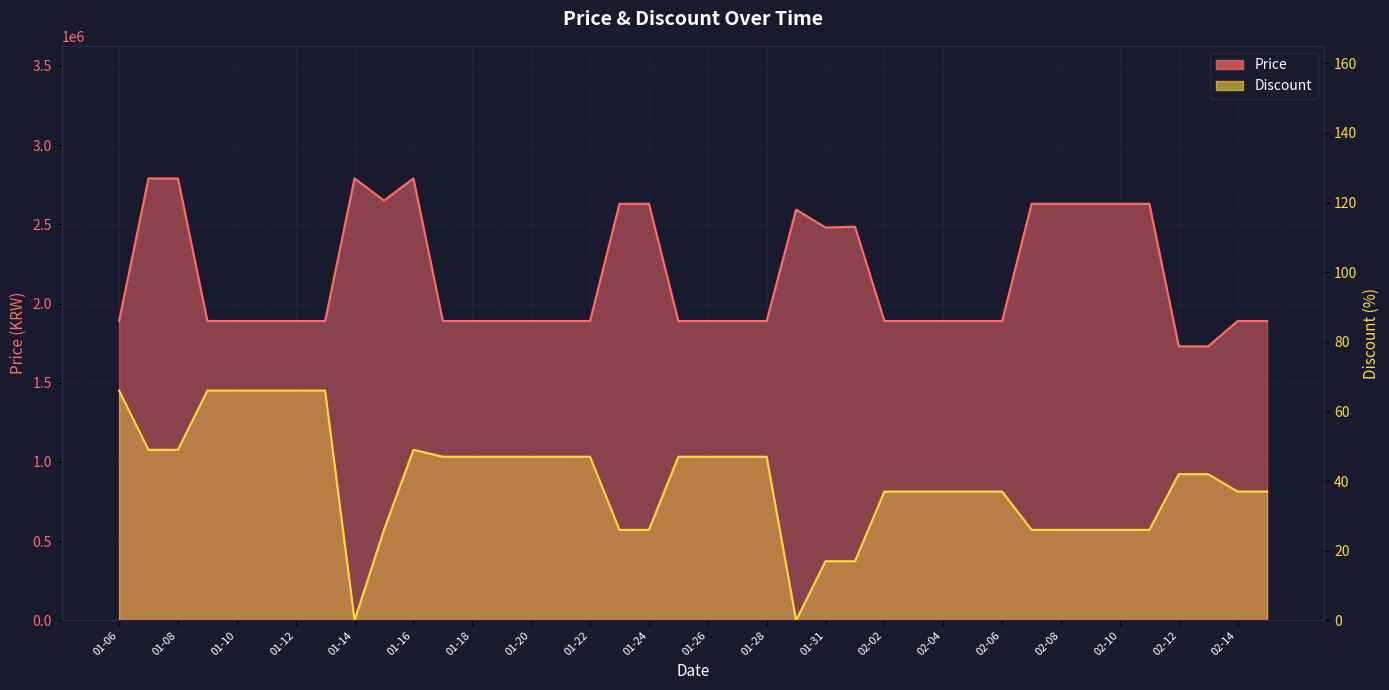

At how many categories does at least one series exceed 2313582?

15